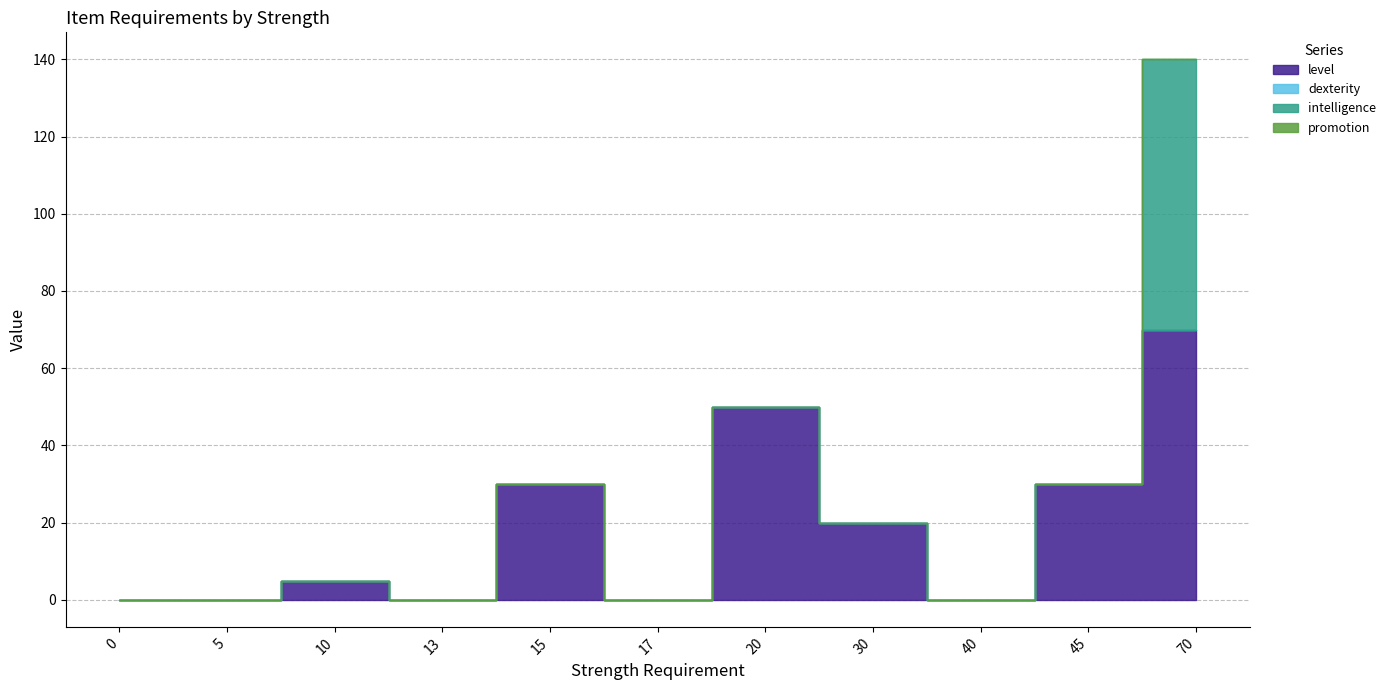

At which category is the sum across all series the highest?

70